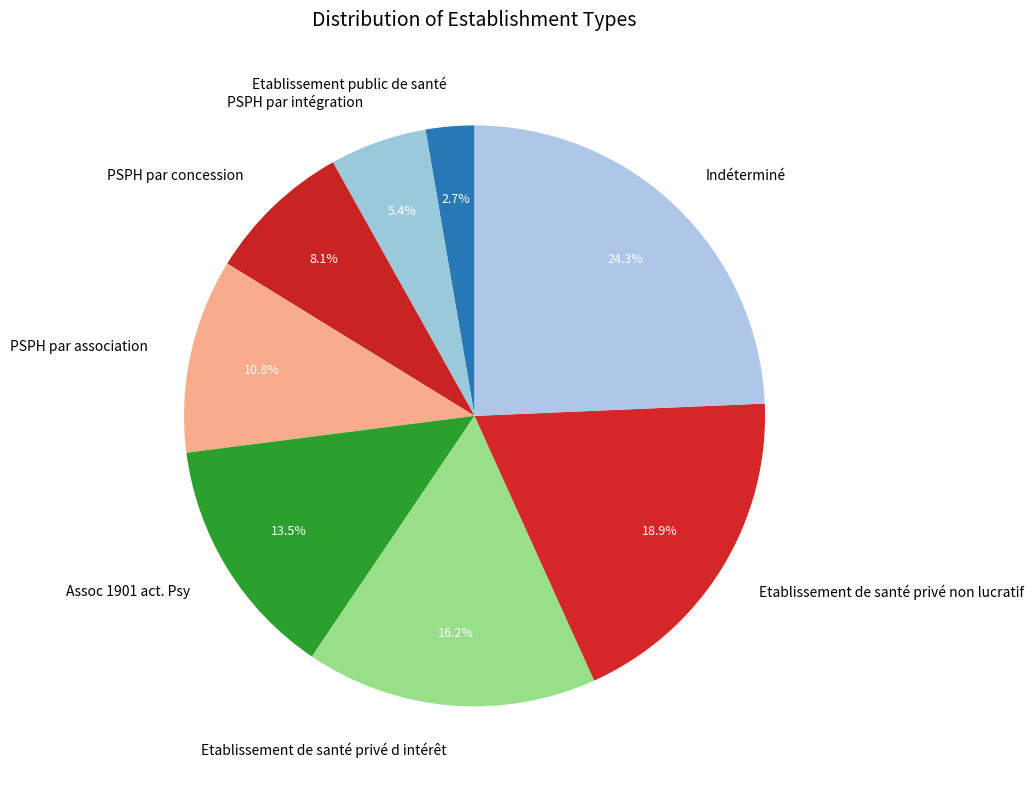

To the nearest percent, what is the difference between the PSPH par association and Indéterminé slice percentages?

14%